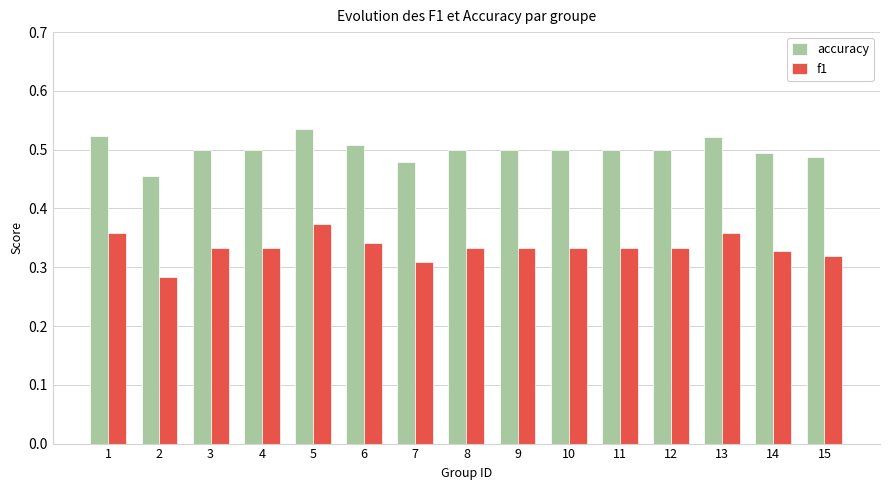

What are all the series names shown in the legend?

accuracy, f1